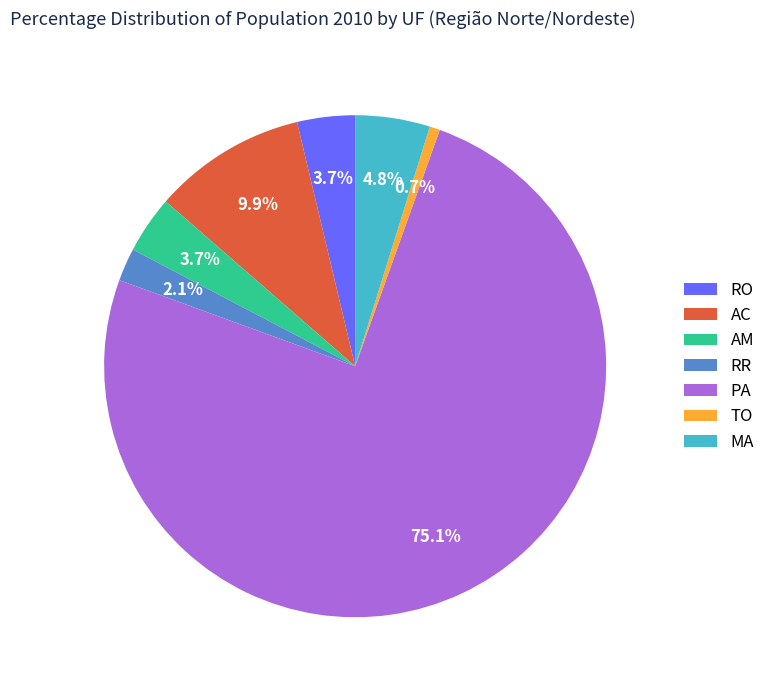

What percentage is the AC slice, to the nearest percent?

10%